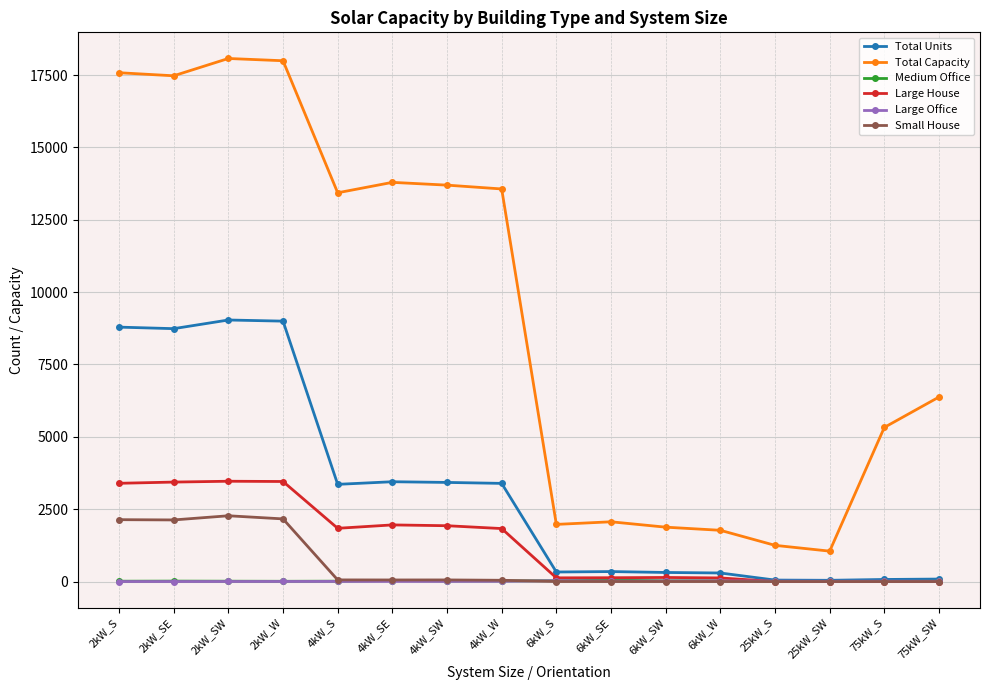

True or false: Medium Office and Total Capacity cross at least once.

False